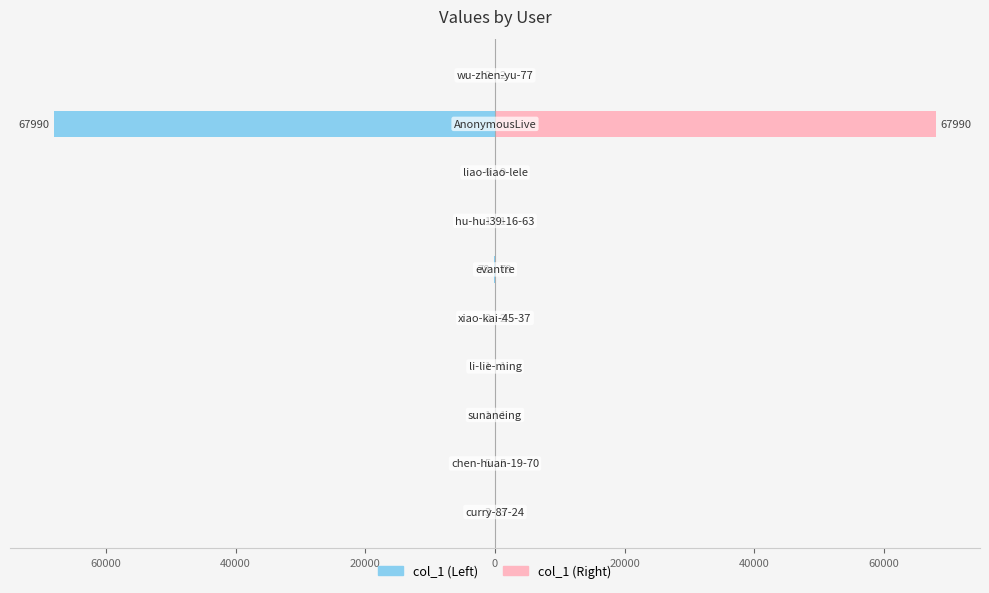

What is the value of the col_1 (left) bar at the 9th from the left?

-3